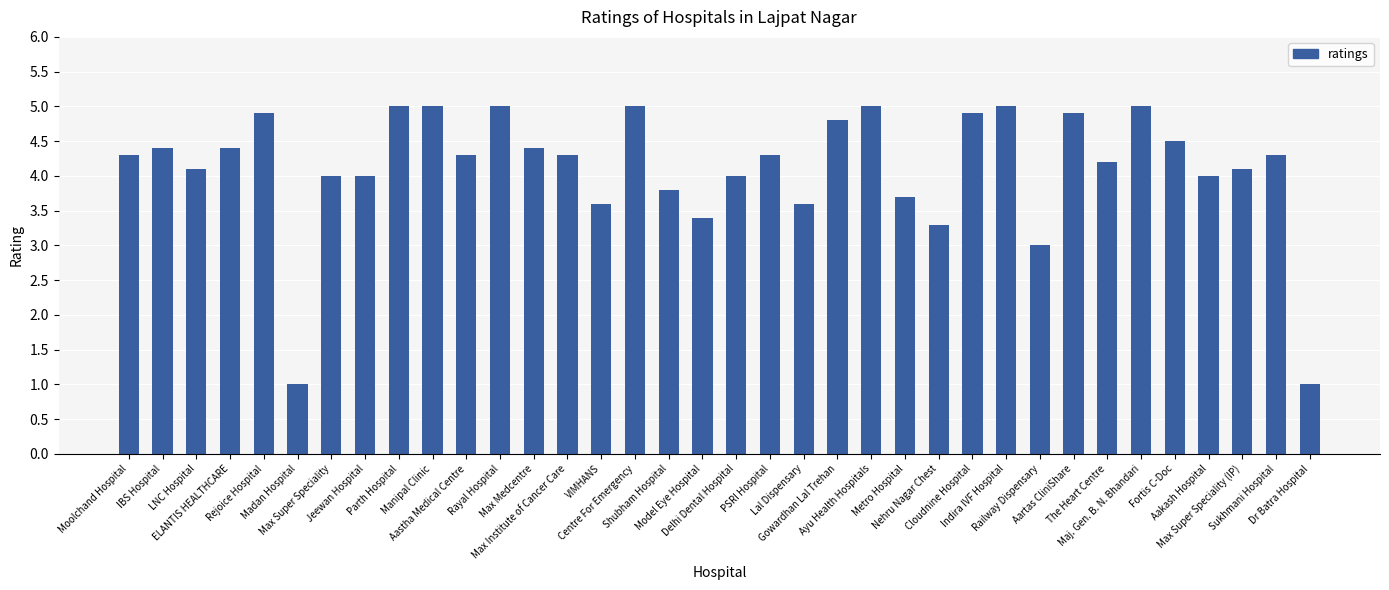

The value at Madan Hospital is 1.6. True or false?

False